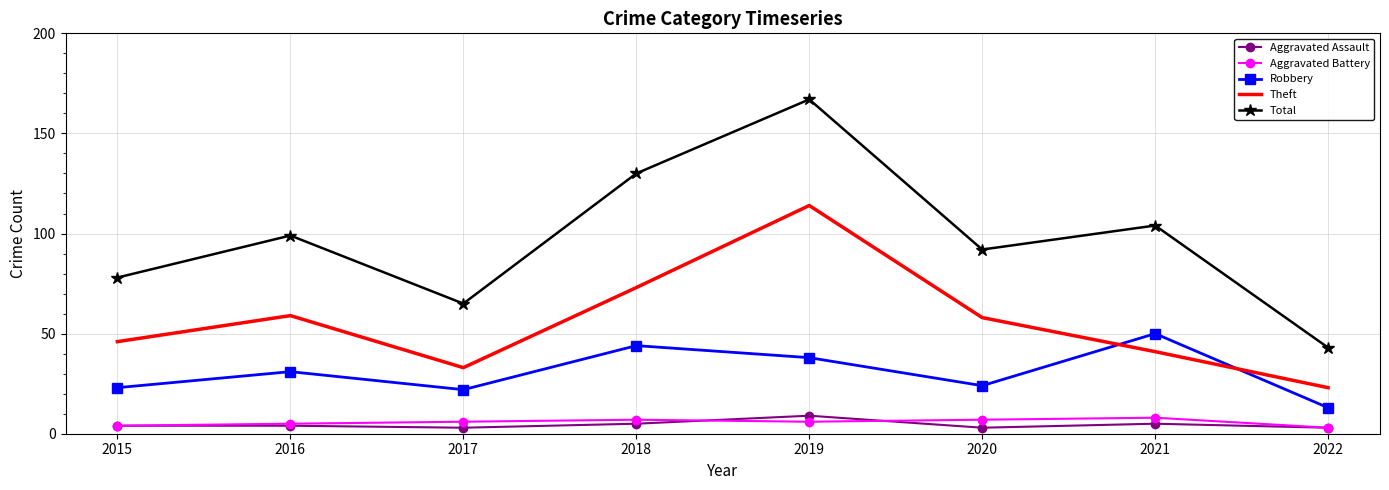

Which series changed the most between 2017 and 2021?

Total